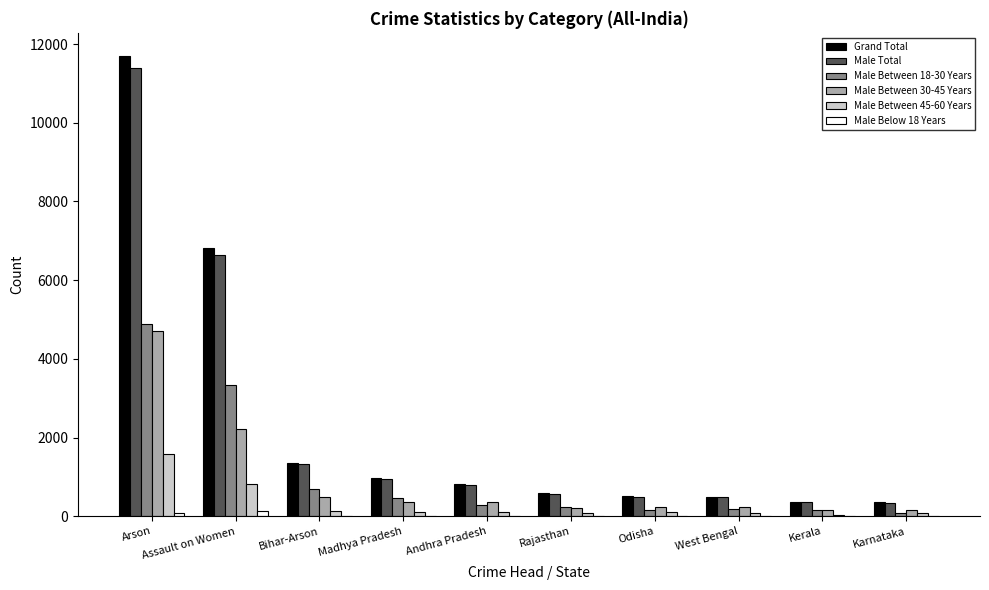

What is the greatest value displayed?

11699